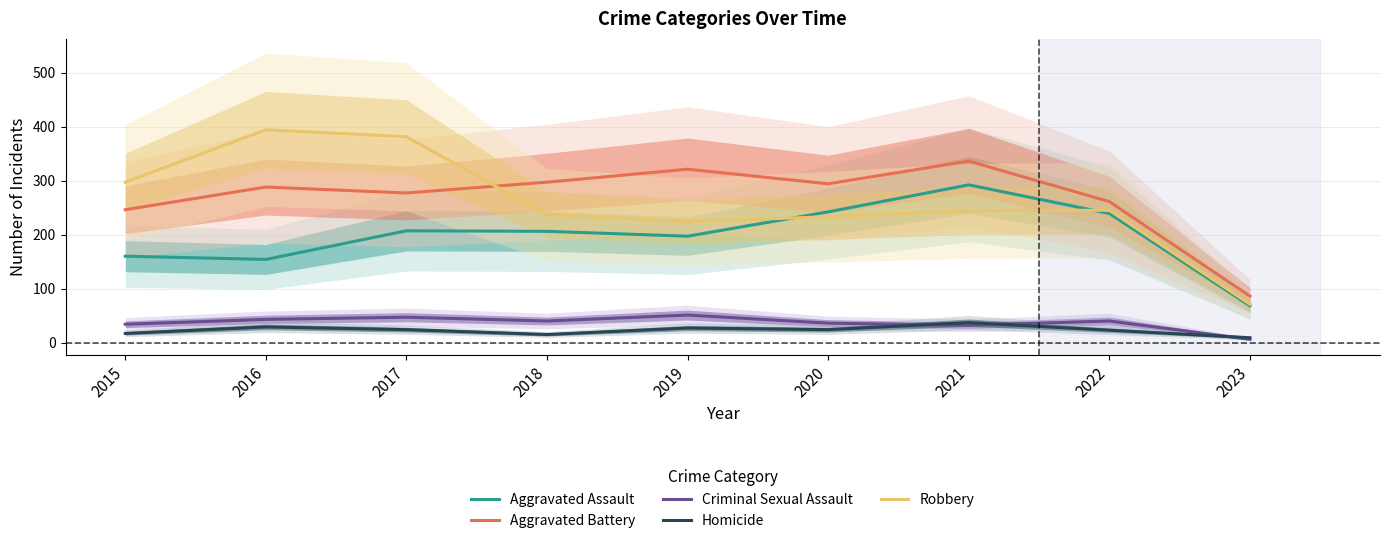

How many lines are shown in the chart?

5